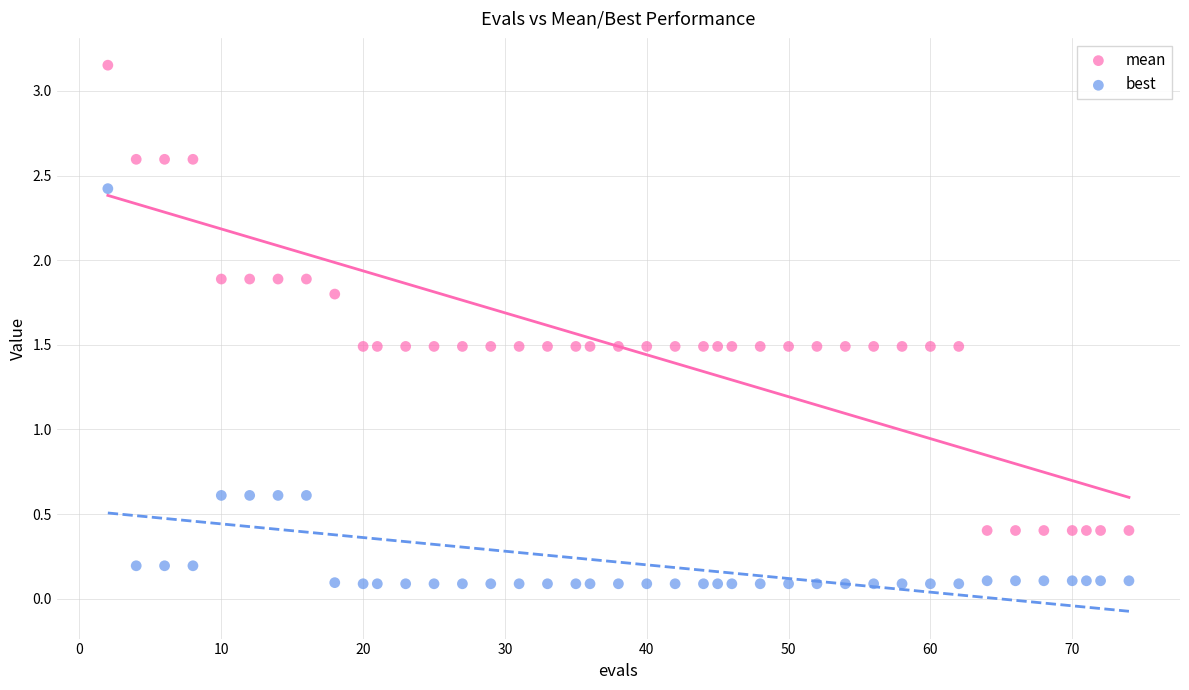

What is the X range (max minus min) for the scatter plot?

72.0